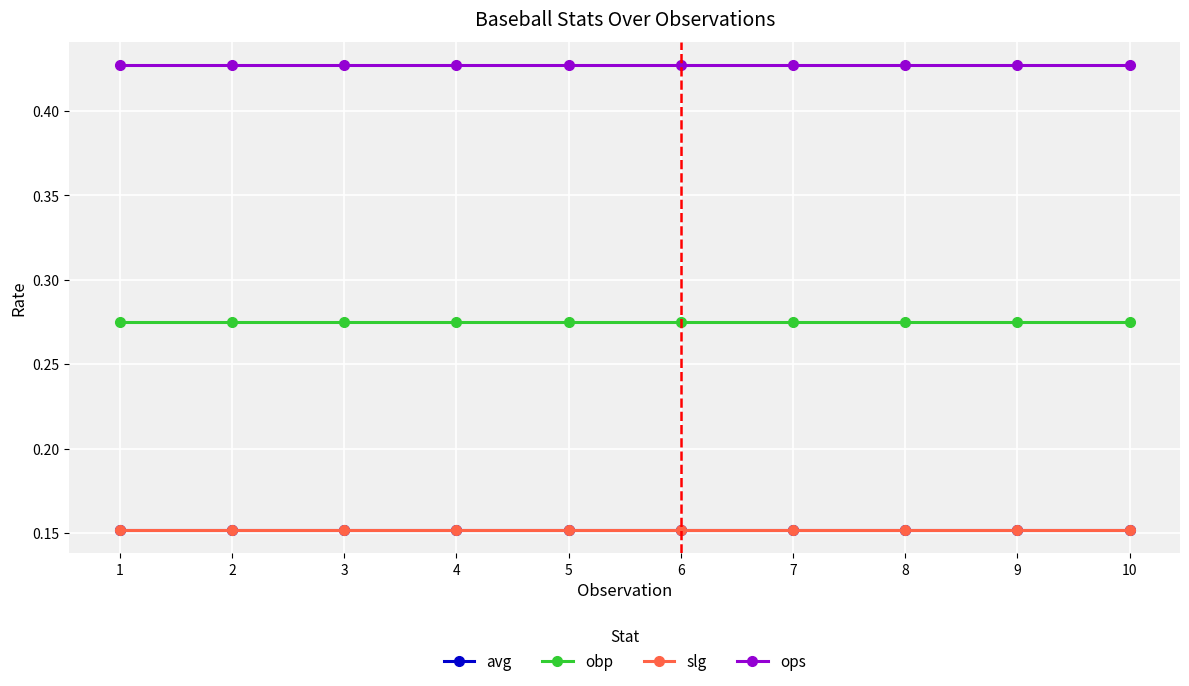

True or false: ops has more than 0 interior local peaks.

False